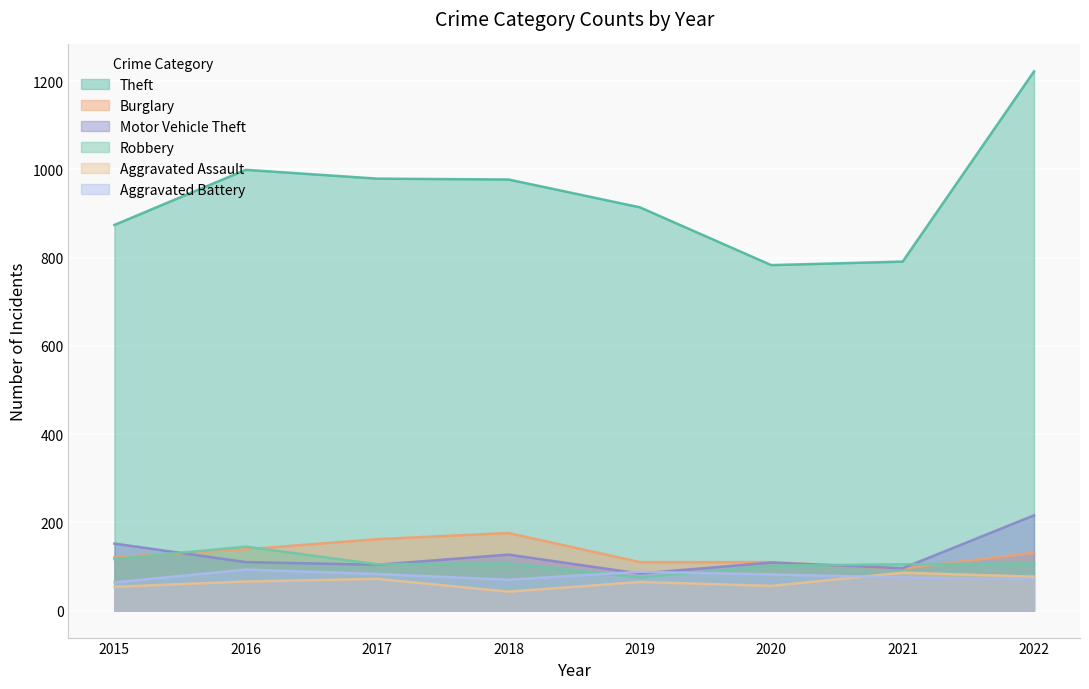

What is the difference between the highest and lowest values at 2017?

907